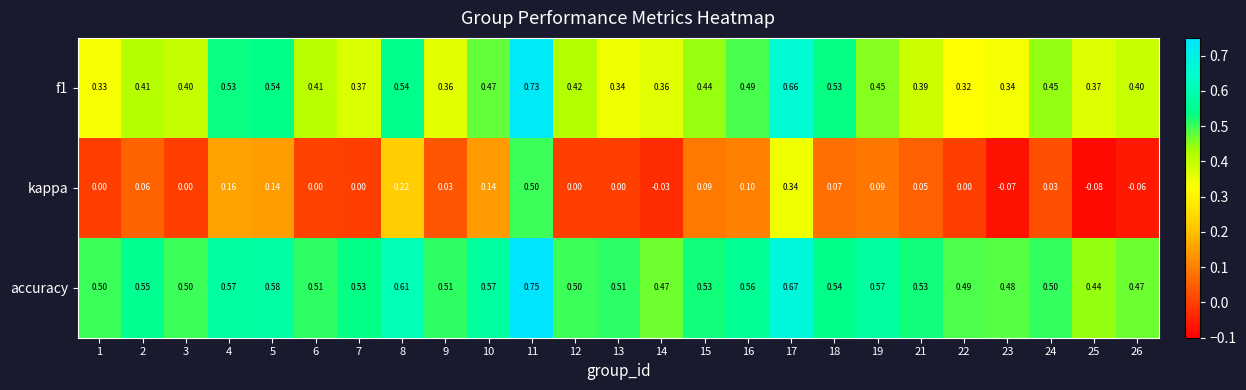

Which label corresponds to the smallest value in the chart?

25